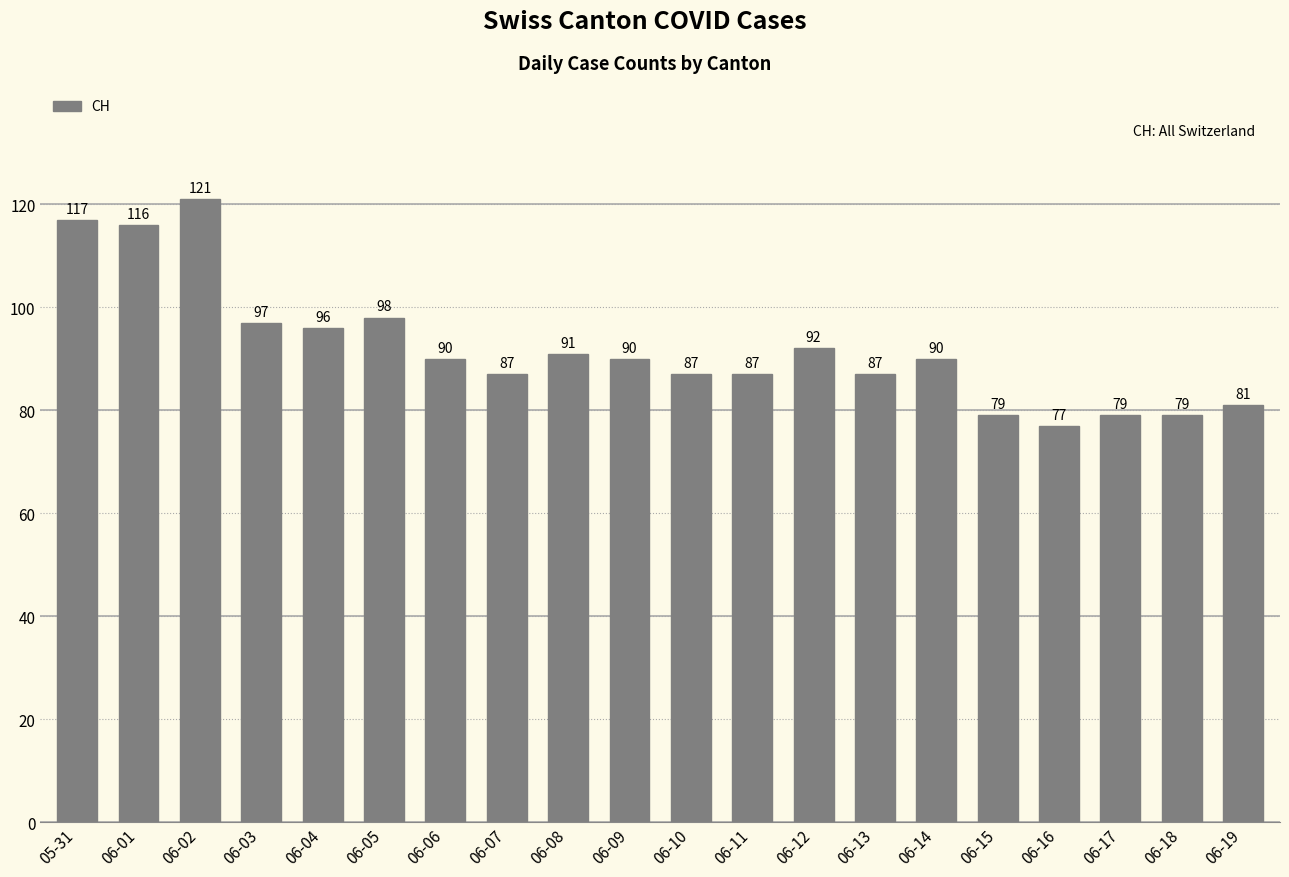

What is the ratio of the value at 06-16 to the value at 06-02?

0.6